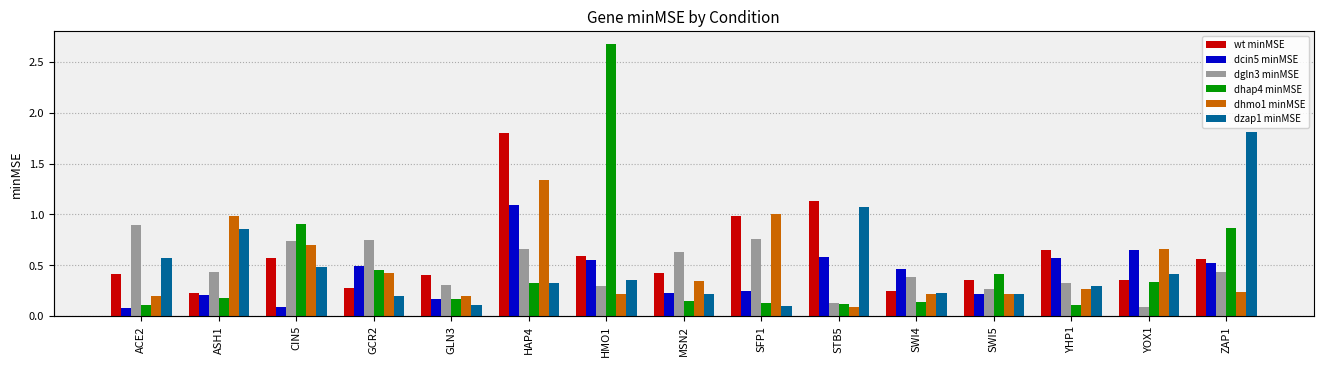

Reading left to right, extract all data points from this chart.

wt minMSE: 0.4	0.2	0.6	0.3	0.4	1.8	0.6	0.4	1.0	1.1	0.2	0.3	0.6	0.4	0.6
dcin5 minMSE: 0.1	0.2	0.1	0.5	0.2	1.1	0.5	0.2	0.2	0.6	0.5	0.2	0.6	0.6	0.5
dgln3 minMSE: 0.9	0.4	0.7	0.7	0.3	0.7	0.3	0.6	0.8	0.1	0.4	0.3	0.3	0.1	0.4
dhap4 minMSE: 0.1	0.2	0.9	0.5	0.2	0.3	2.7	0.2	0.1	0.1	0.1	0.4	0.1	0.3	0.9
dhmo1 minMSE: 0.2	1.0	0.7	0.4	0.2	1.3	0.2	0.3	1.0	0.1	0.2	0.2	0.3	0.7	0.2
dzap1 minMSE: 0.6	0.9	0.5	0.2	0.1	0.3	0.3	0.2	0.1	1.1	0.2	0.2	0.3	0.4	1.8